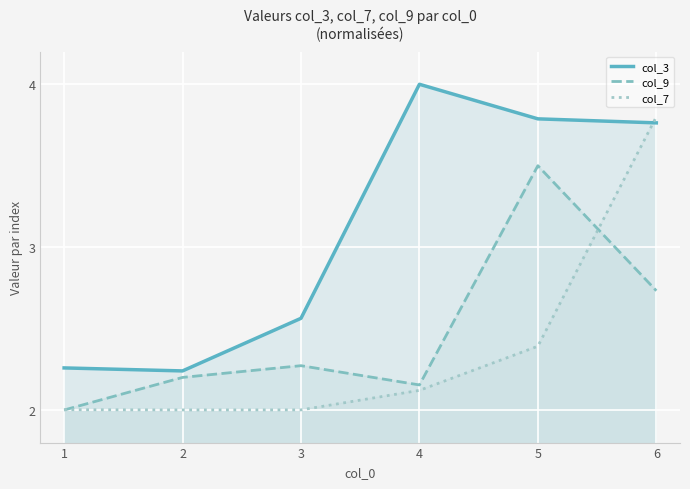

Where is the first local maximum for col_9?

3